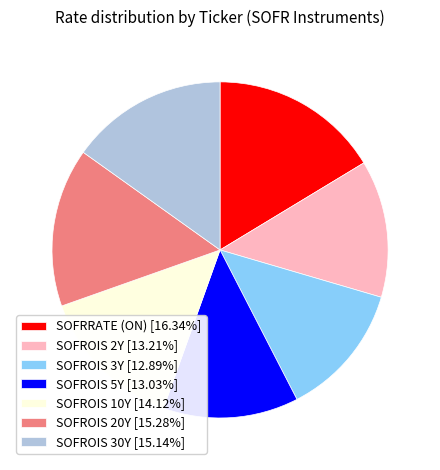

Is the sum of SOFROIS 3Y [12.89%] and SOFROIS 10Y [14.12%] greater than half?

No